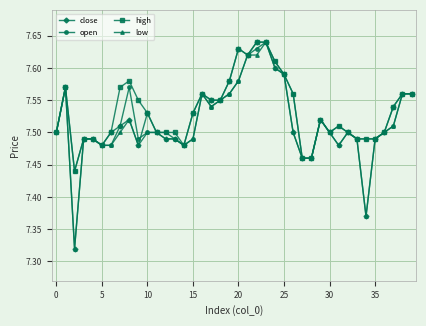

True or false: close has more than 2 points higher than both neighbors.

True